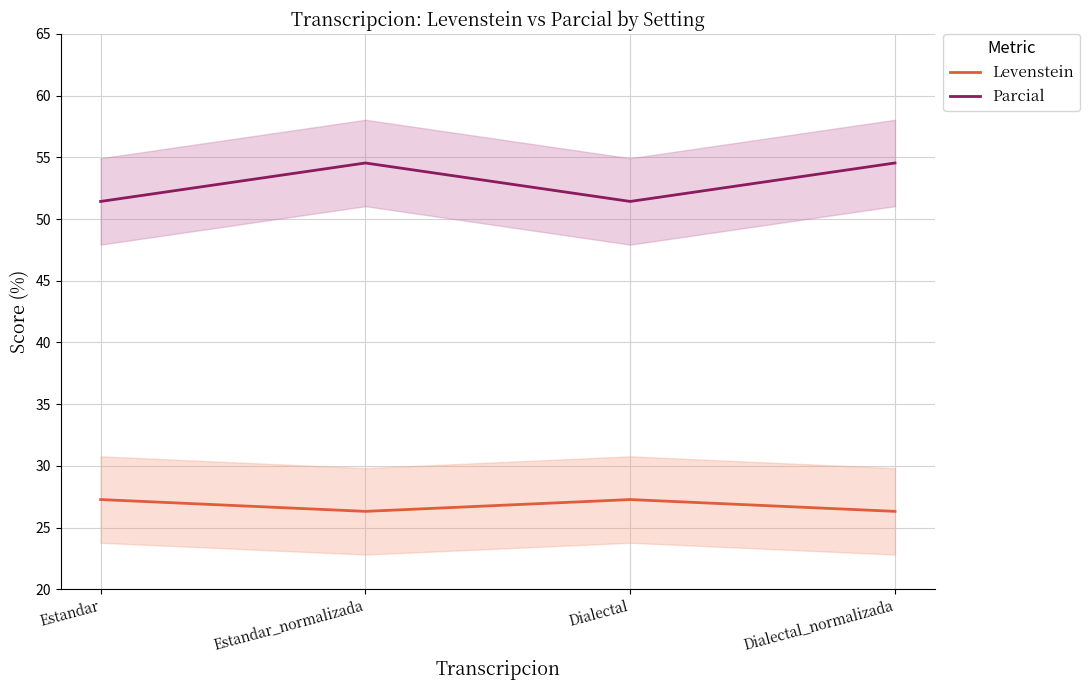

How many series are shown in this chart?

2